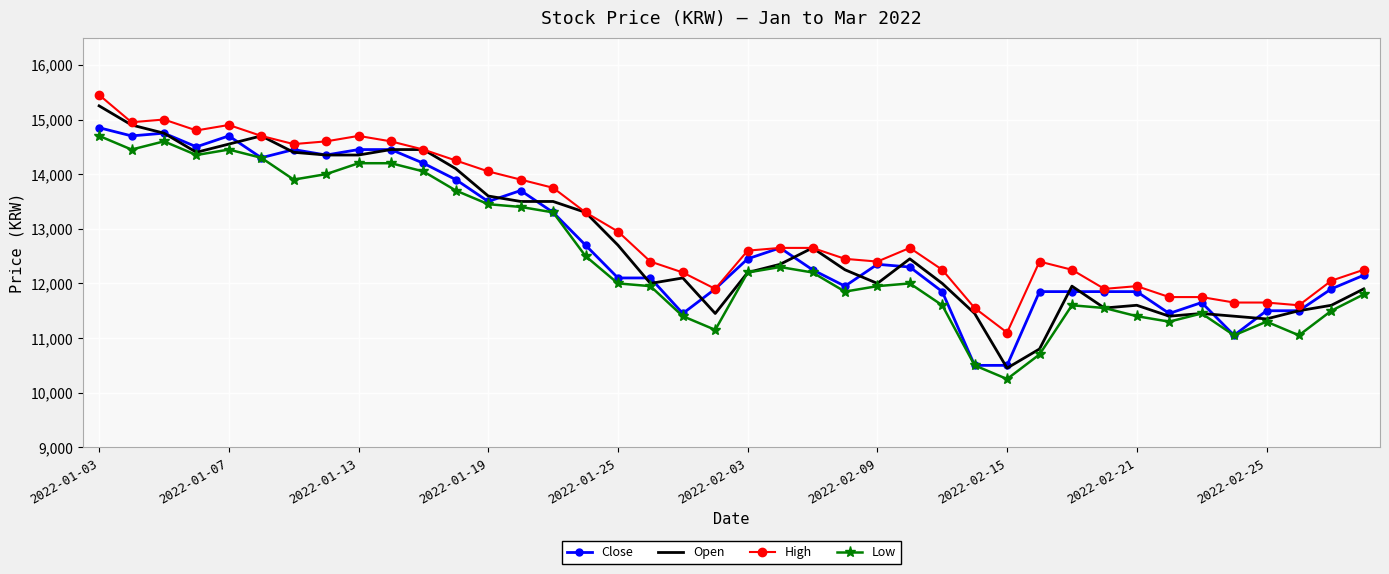

True or false: High and Low intersect in this chart.

False